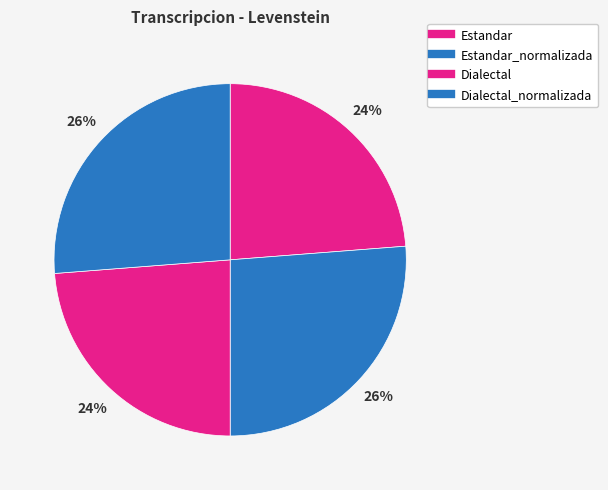

To the nearest percent, what is the difference between the largest and smallest slice percentages?

2%